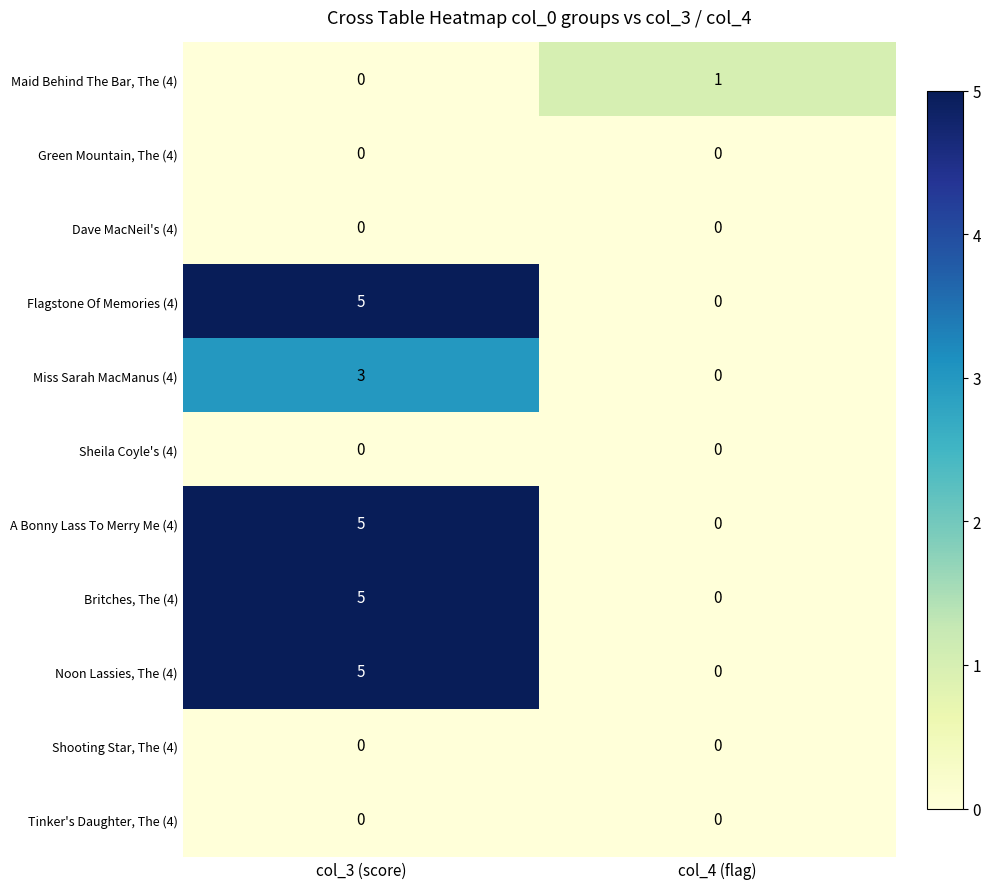

List the labels in order of Britches, The (4) value, smallest first.

col_4 (flag), col_3 (score)